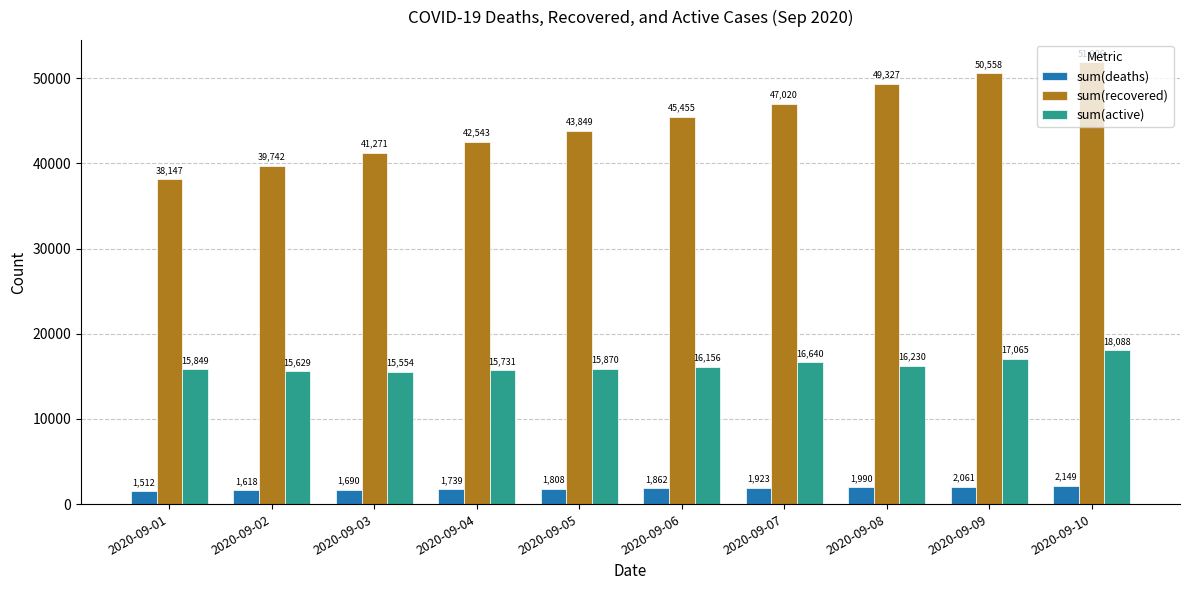

Which series has the largest total across all categories?

sum(recovered)